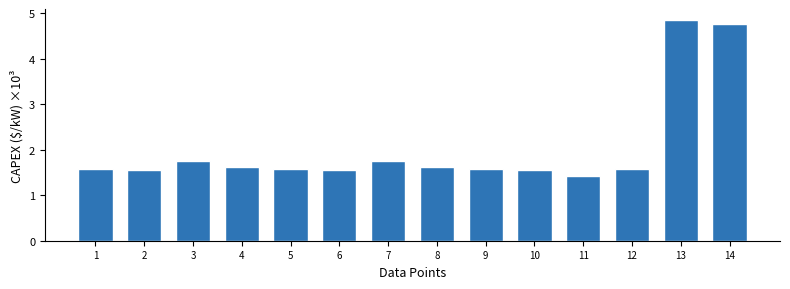

What is the minimum value shown in the chart?

1.4